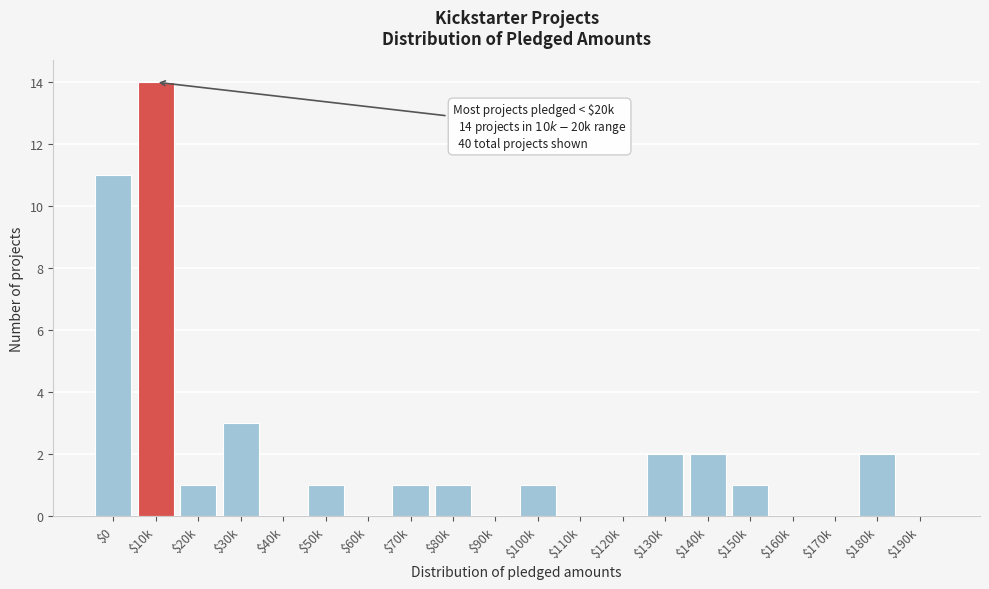

What is the maximum value shown in the chart?

14